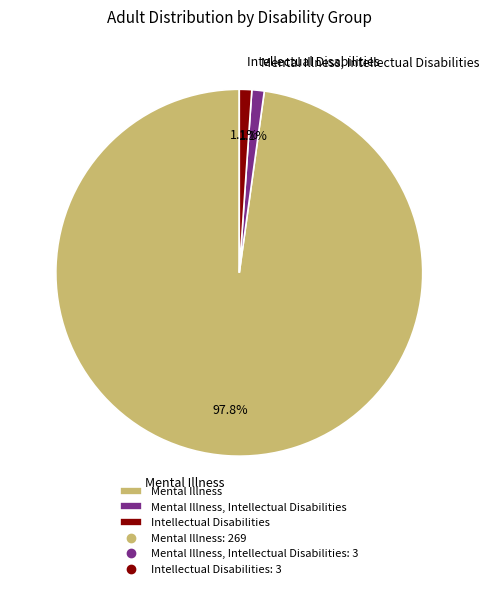

To the nearest percent, what percentage of the pie is Mental Illness, Intellectual Disabilities?

1%